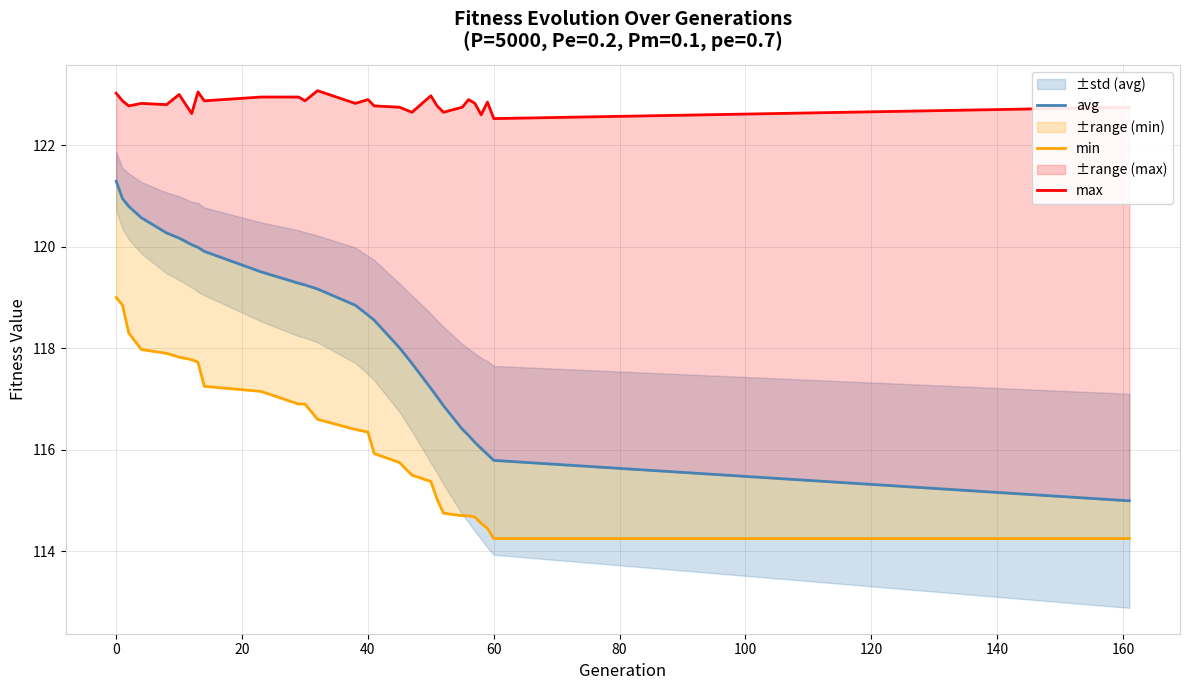

What is the average value of the min series?

116.3